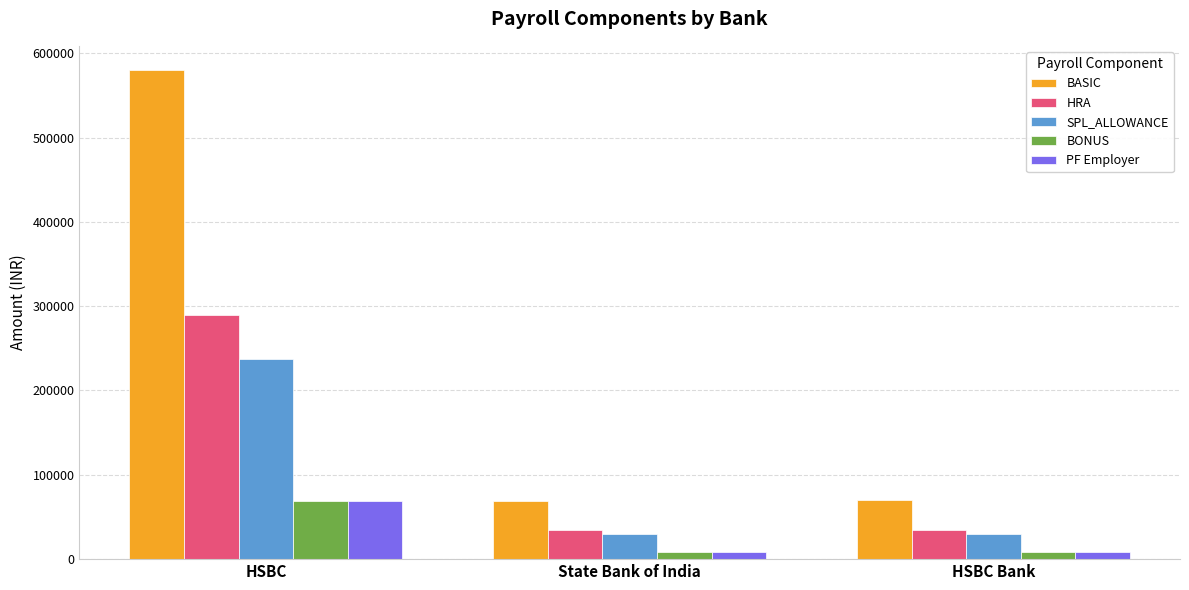

Between HSBC and State Bank of India, which series saw the biggest shift?

BASIC